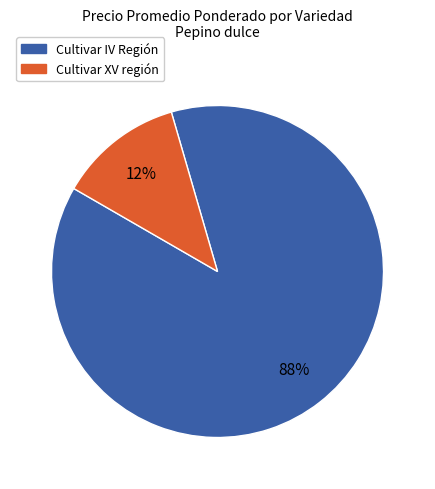

Count the number of slices in the pie.

2